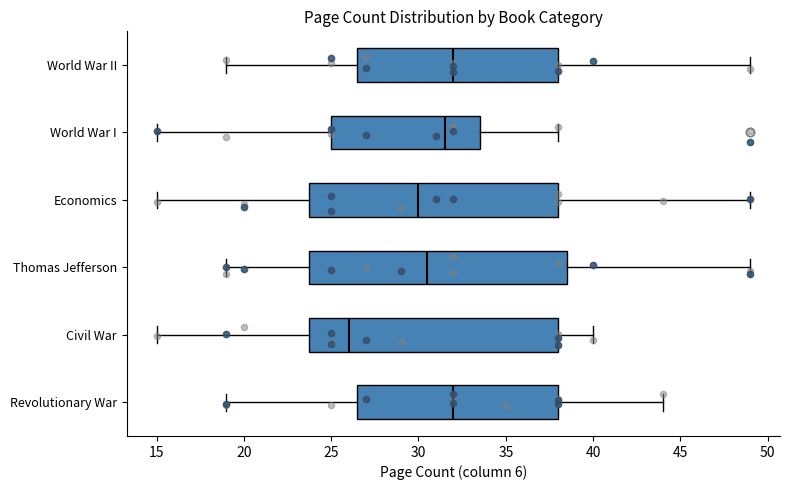

Where is the right edge of the box for Revolutionary War on the x-axis? The values are not printed on the chart, so give them approximately, as read against the axis.

38.0